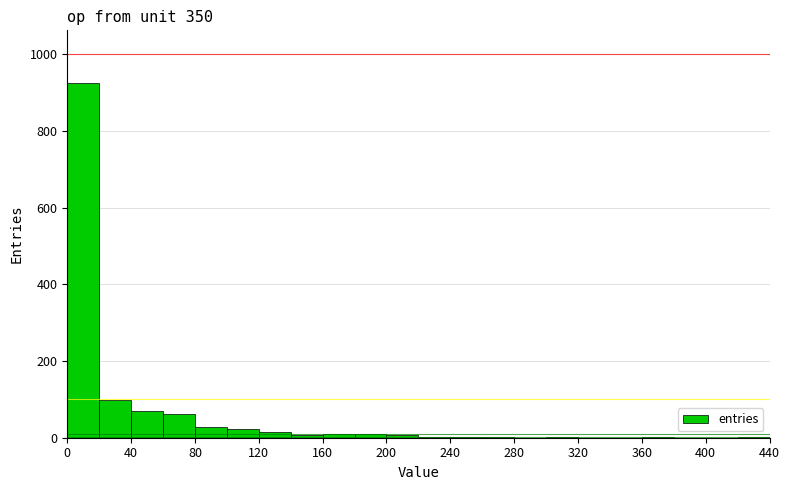

Reading left to right, transcribe this chart: for each bar, give the range it covers on the x-axis and its height. The values are not printed on the chart, so give them approximately, as read against the axis.

0 to 20: 920
20 to 40: 100
40 to 60: 80
60 to 80: 60
80 to 100: 20
100 to 120: 20
120 to 140: under 20
140 to 160: under 20
160 to 180: under 20
180 to 200: under 20
200 to 220: under 20
220 to 240: under 20
240 to 260: under 20
260 to 280: under 20
280 to 300: 0
300 to 320: under 20
320 to 340: 0
340 to 360: 0
360 to 380: under 20
380 to 400: 0
400 to 420: 0
420 to 440: under 20